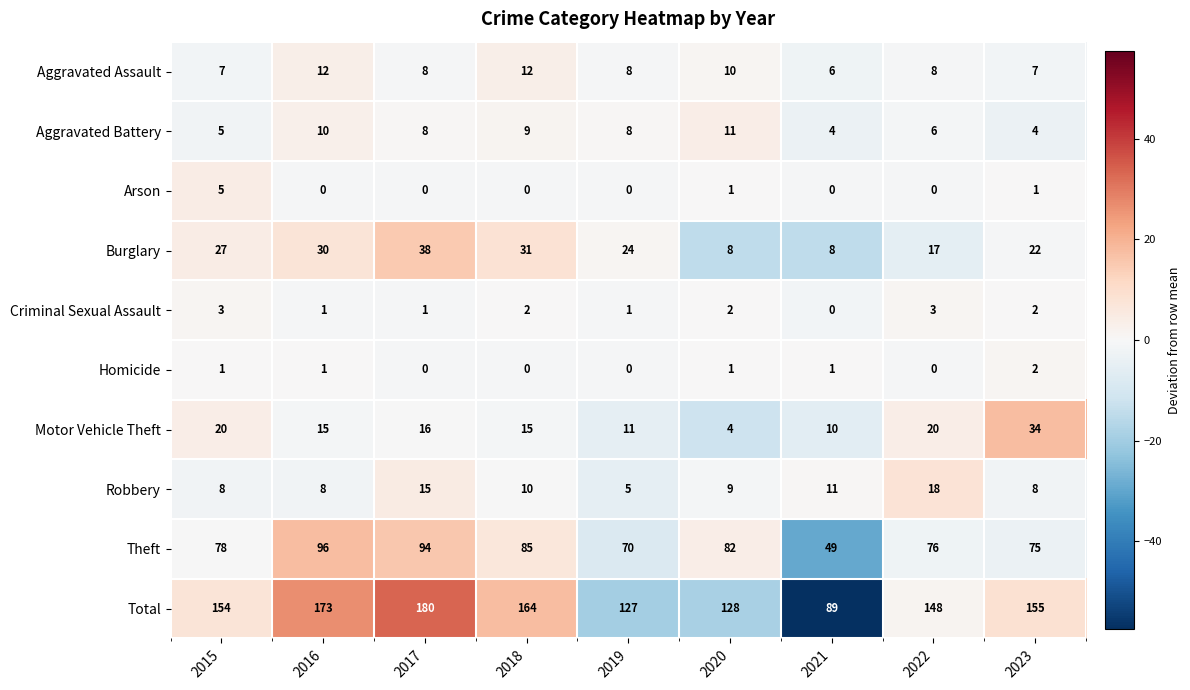

Rank the series by their maximum value, from highest to lowest.

Total, Theft, Burglary, Motor Vehicle Theft, Robbery, Aggravated Assault, Aggravated Battery, Arson, Criminal Sexual Assault, Homicide